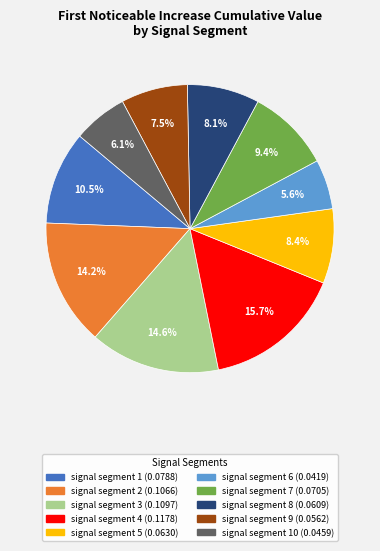

Is there any slice that represents more than half of the pie?

No